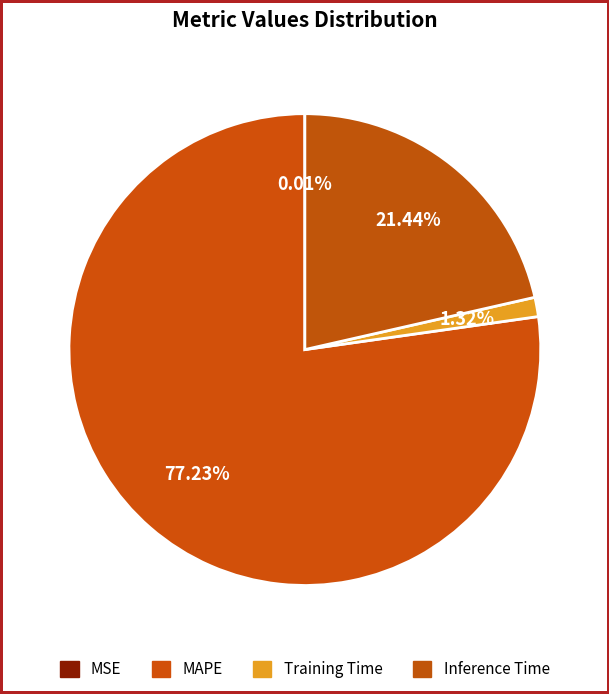

Do Inference Time and MSE together represent more than half of the pie?

No